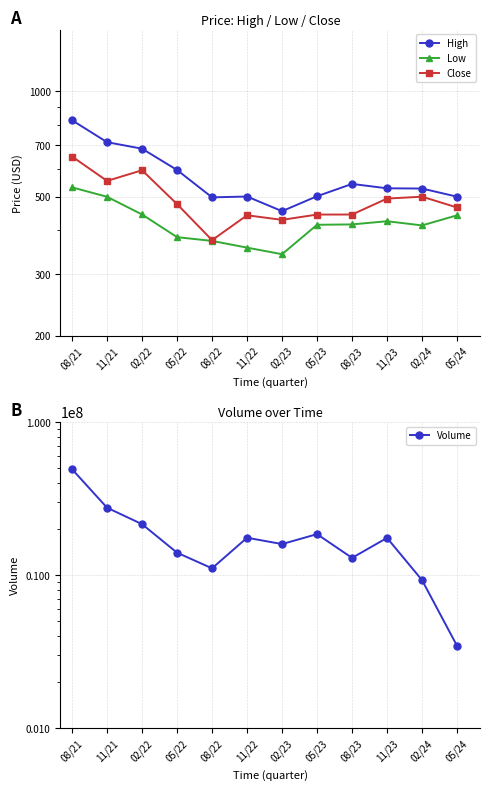

The value of High at 05/24 is 499.5. True or false?

True